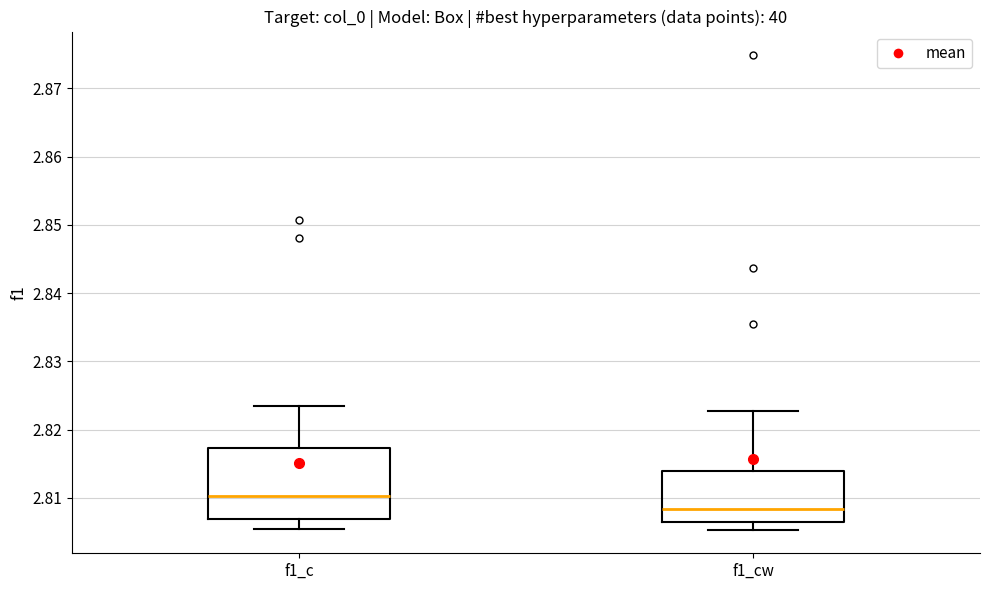

Where is the upper edge of the box for f1_c on the y-axis? The values are not printed on the chart, so give them approximately, as read against the axis.

2.817